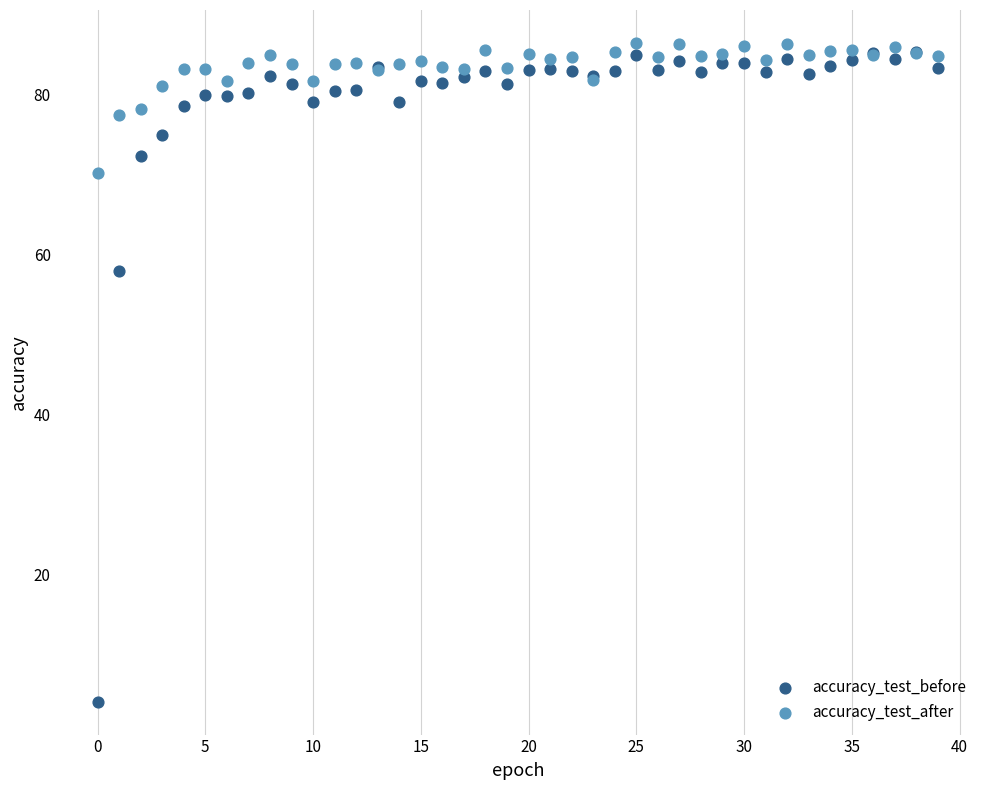

Across all series, what Y value is closest to 45?

57.9